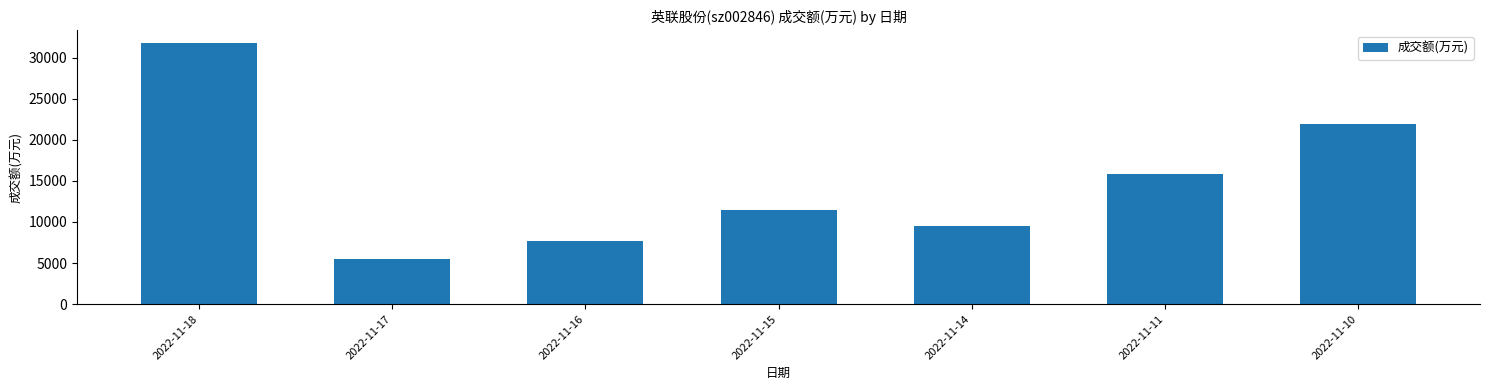

Reading left to right, list all the values displayed in this chart.

2022-11-18=31732	2022-11-17=5506	2022-11-16=7718	2022-11-15=11411	2022-11-14=9464	2022-11-11=15804	2022-11-10=21960